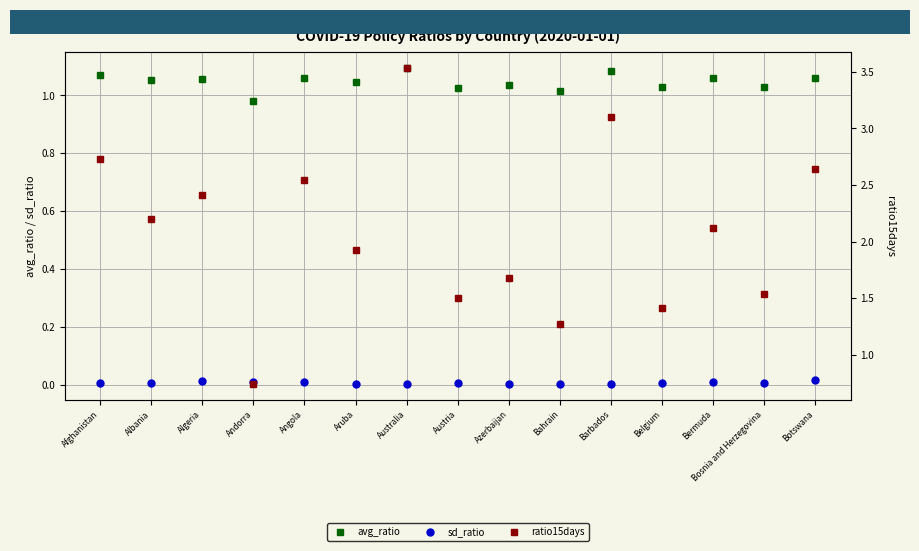

What is the label of the 13th point from the right?

Algeria